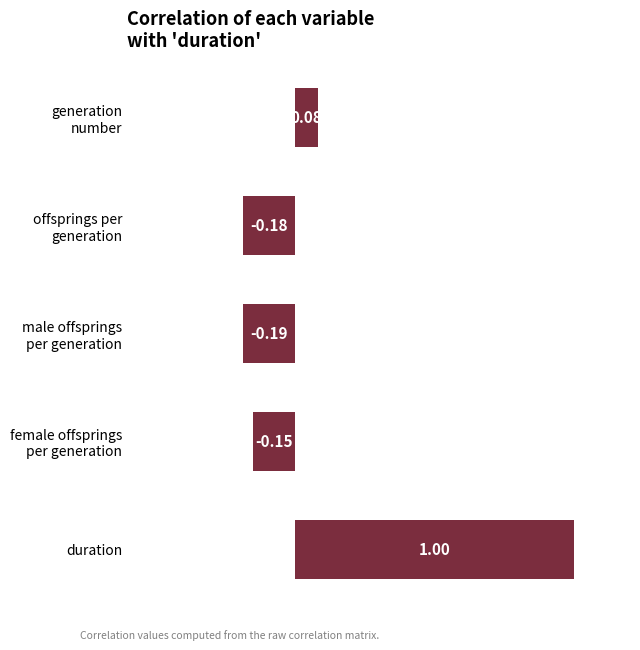

Which category has the highest value across all series?

duration